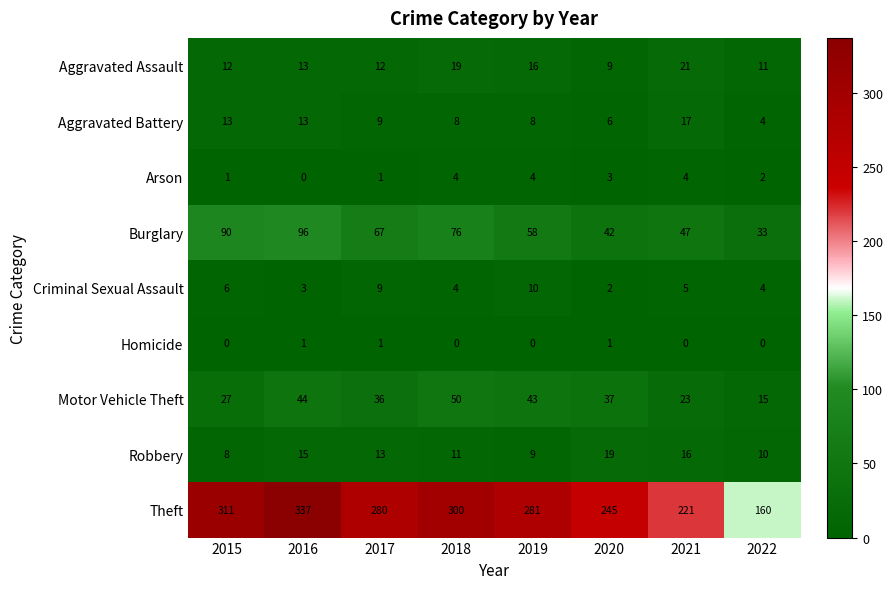

How many data points does each series have?

8